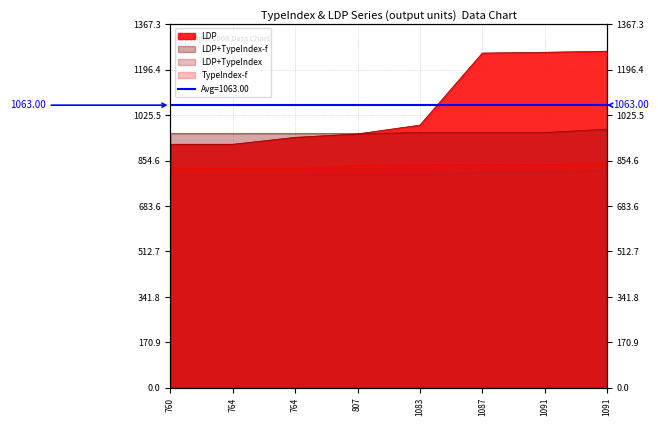

What is the difference between the maximum and minimum values in the LDP+TypeIndex series?

20